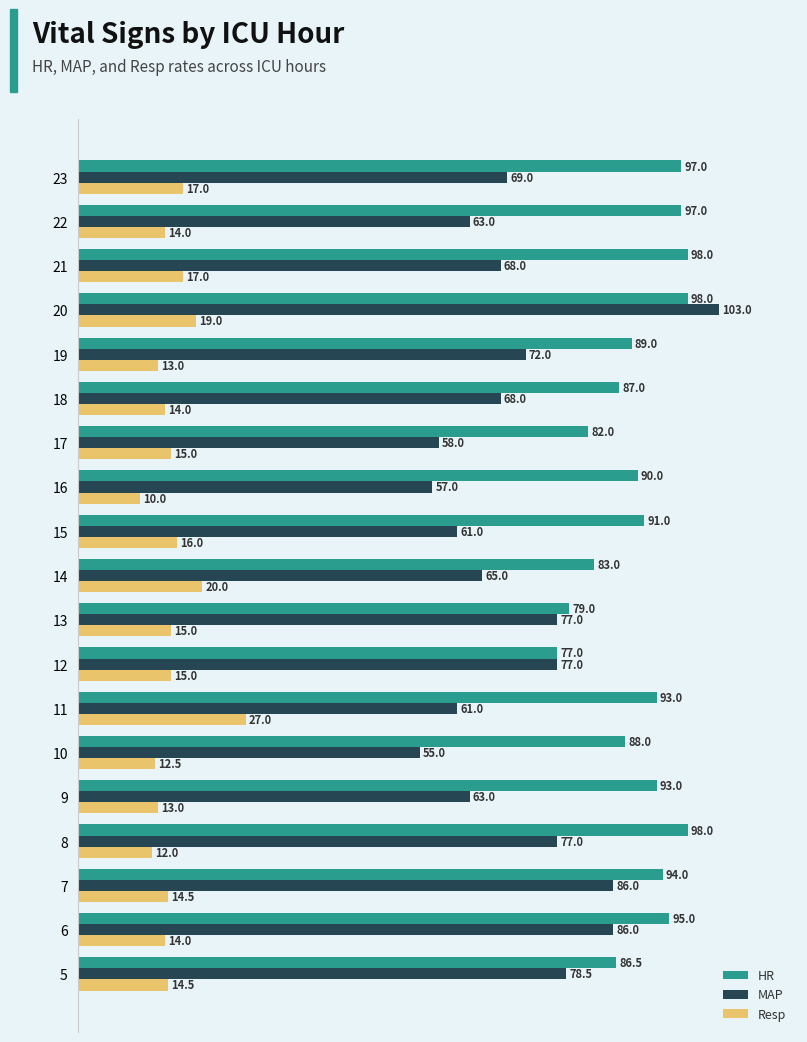

The value of Resp at 20 is 19.0. True or false?

True